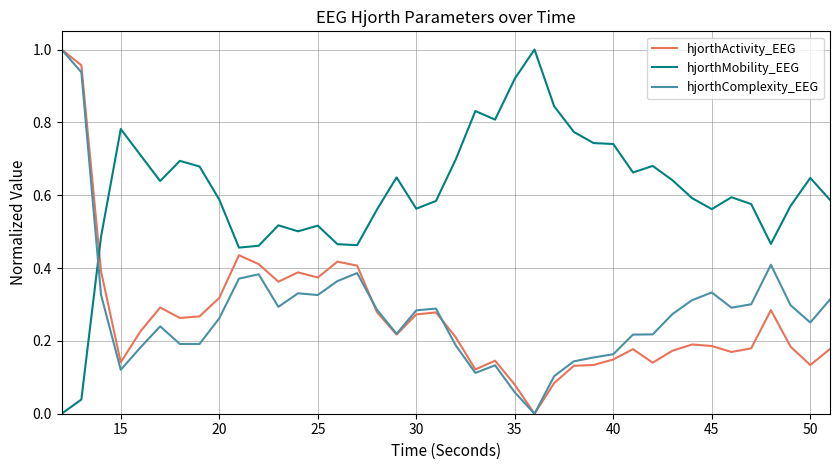

After their last crossing, which series has the higher values: hjorthComplexity_EEG or hjorthMobility_EEG?

hjorthMobility_EEG